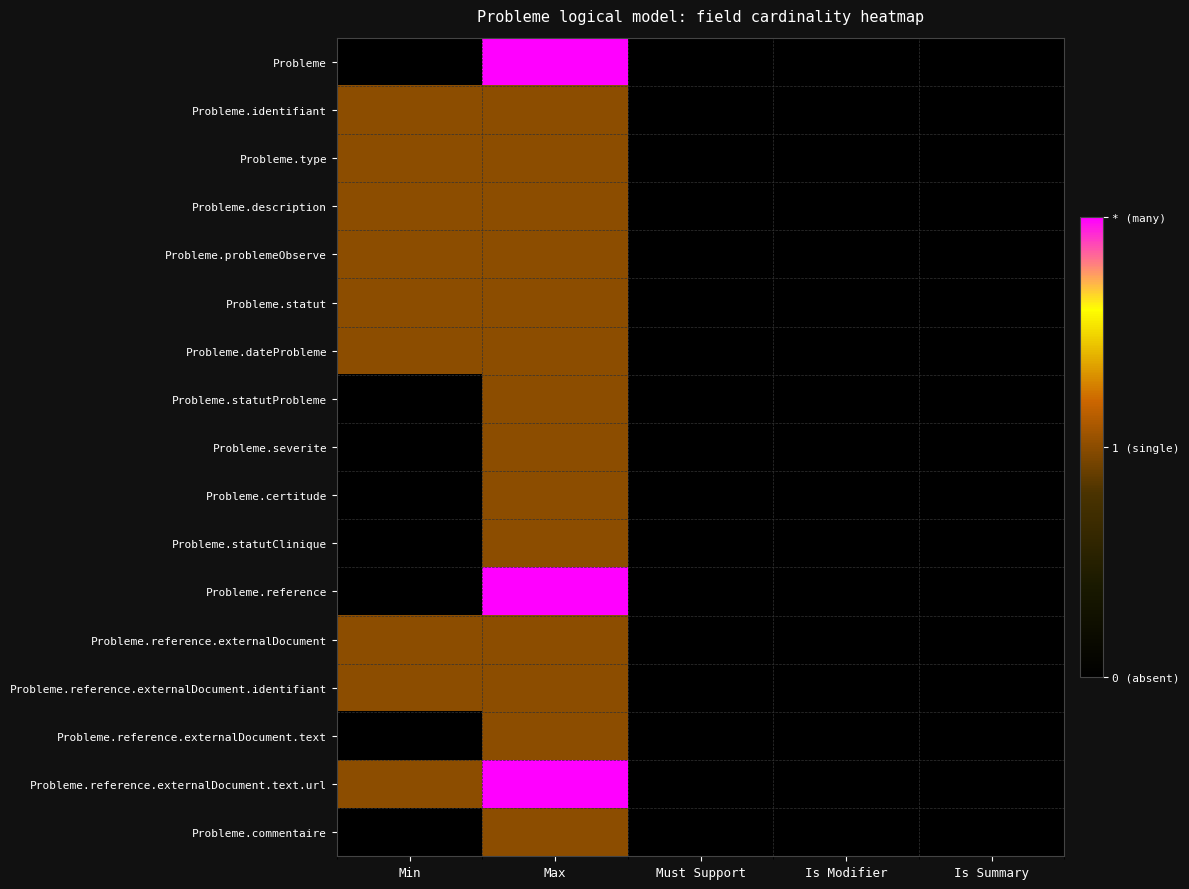

At how many categories does at least one series exceed 1?

1